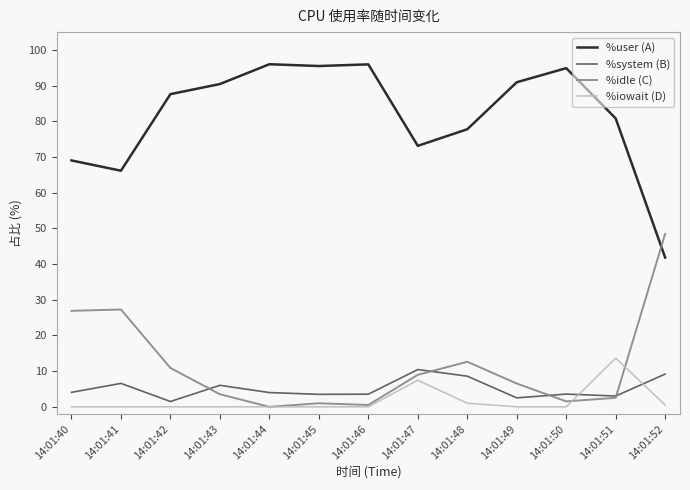

What is the total value across all series at 14:01:51?

100.0